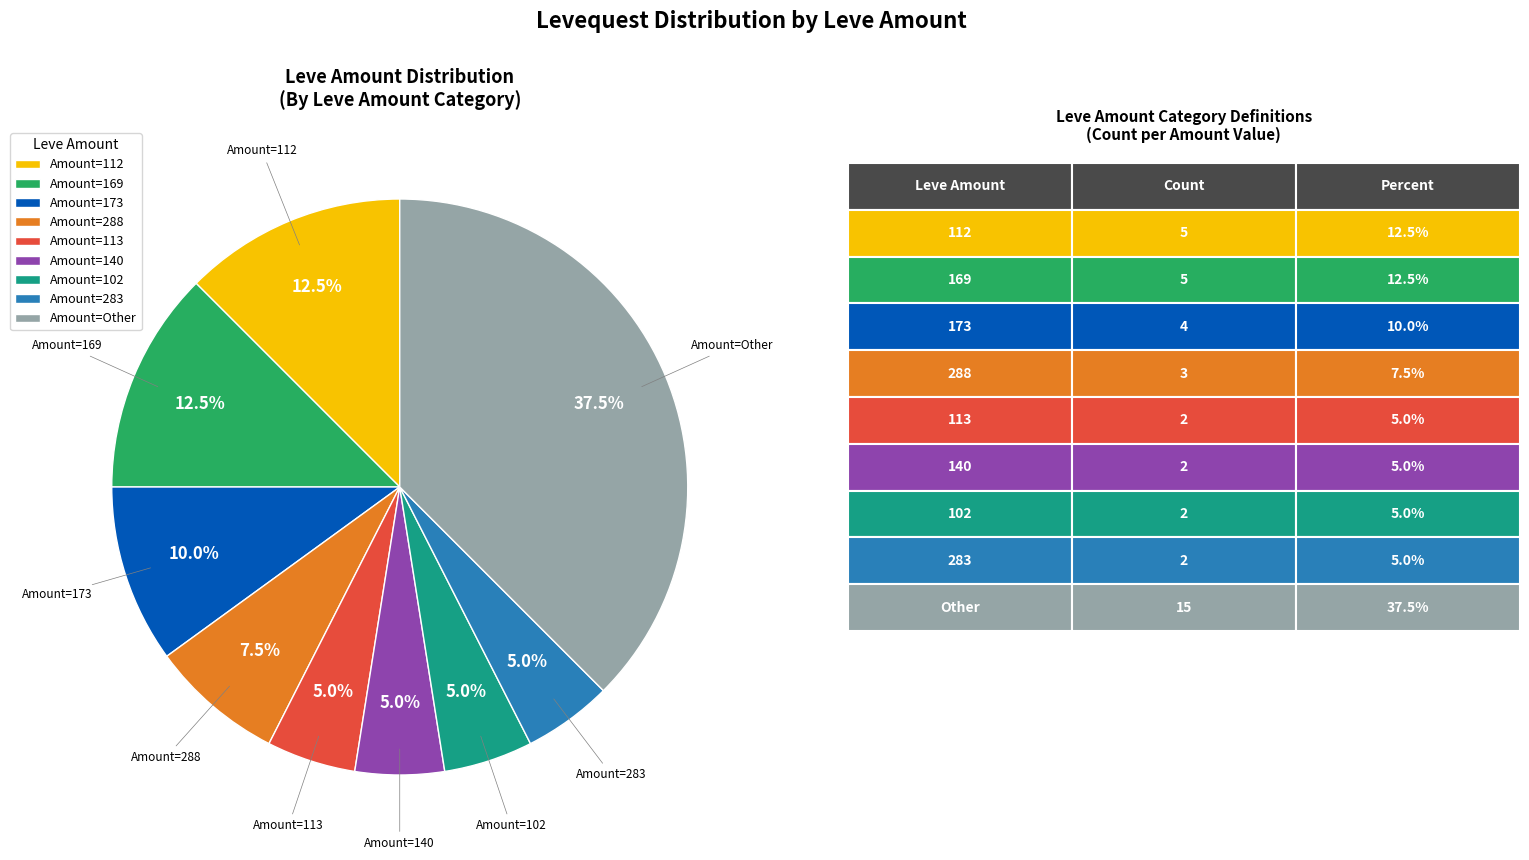

Which slice is the largest?

Amount=Other